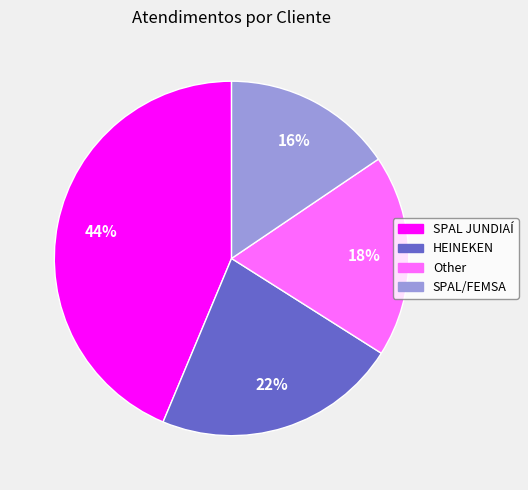

To the nearest percent, what portion does SPAL JUNDIAÍ represent?

44%